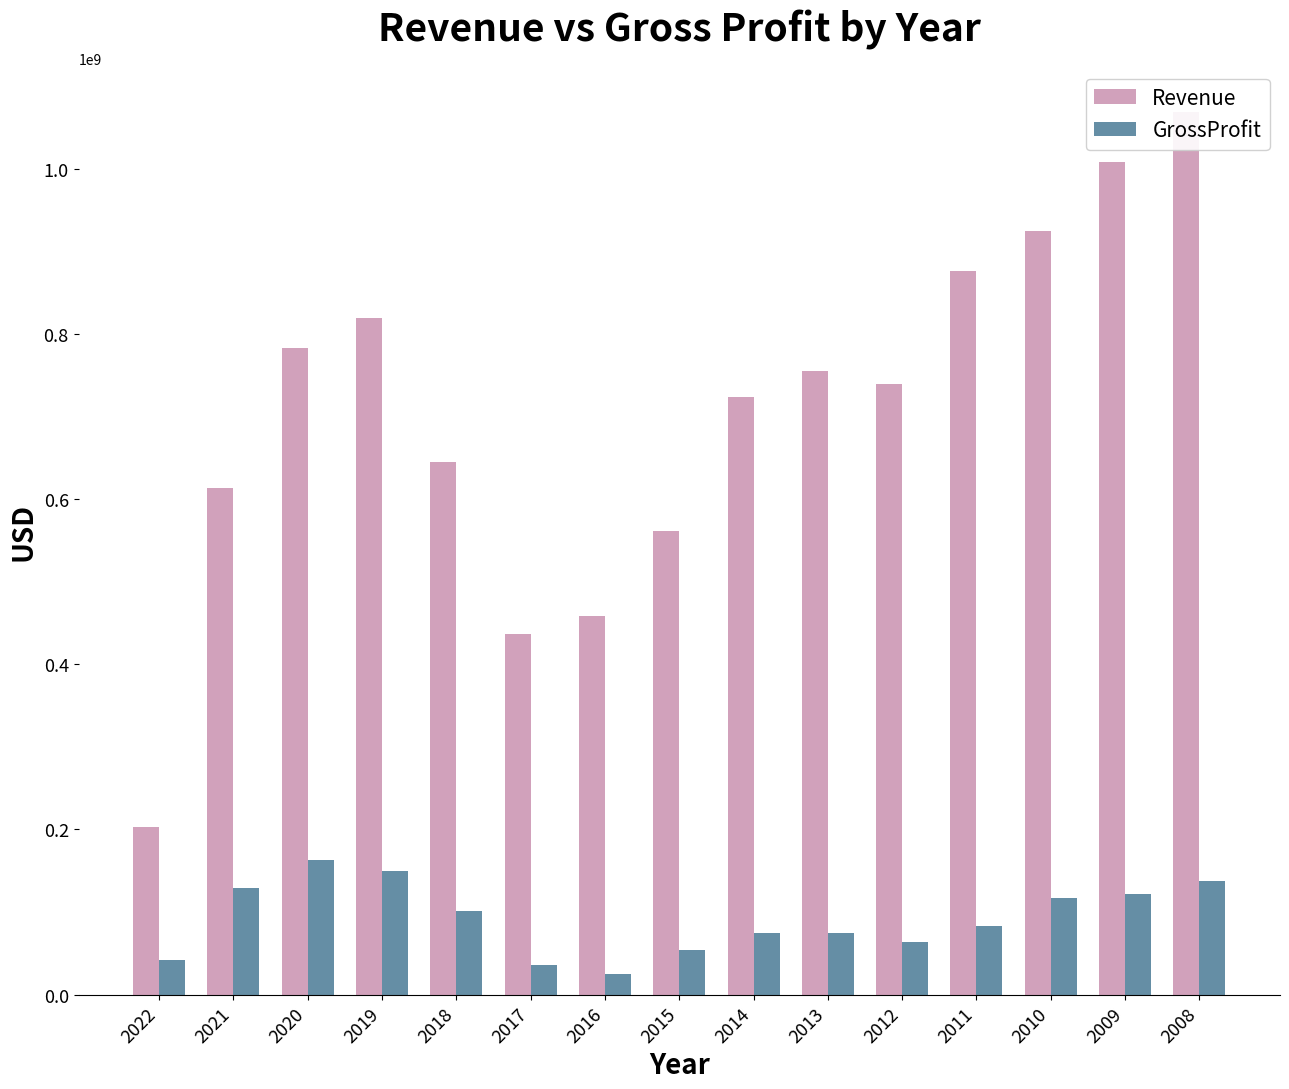

Which has a higher value, 2016 or 2019?

2019